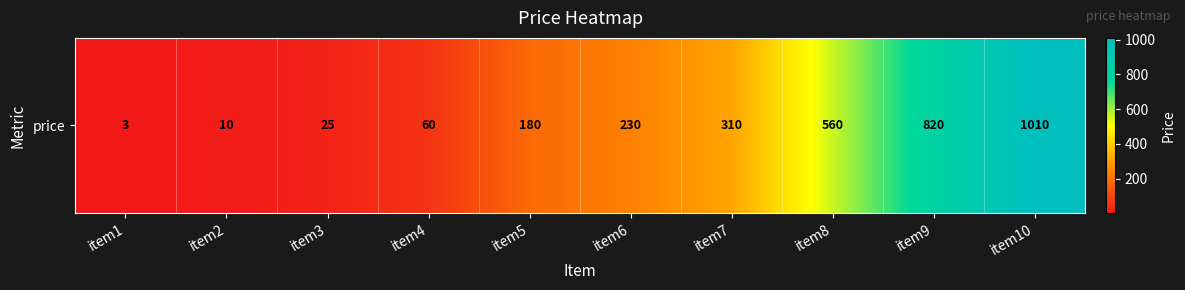

List the labels in order of value, smallest first.

item1, item2, item3, item4, item5, item6, item7, item8, item9, item10